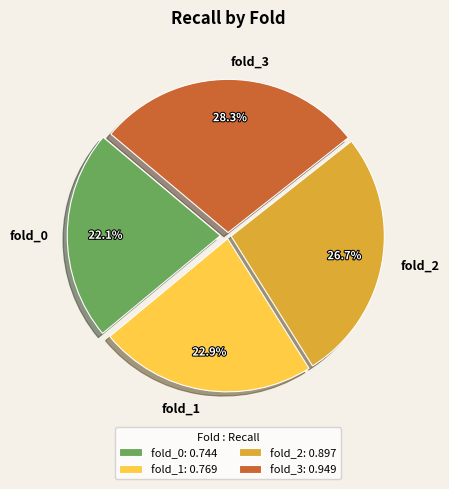

Which has a higher value, fold_3 or fold_2?

fold_3